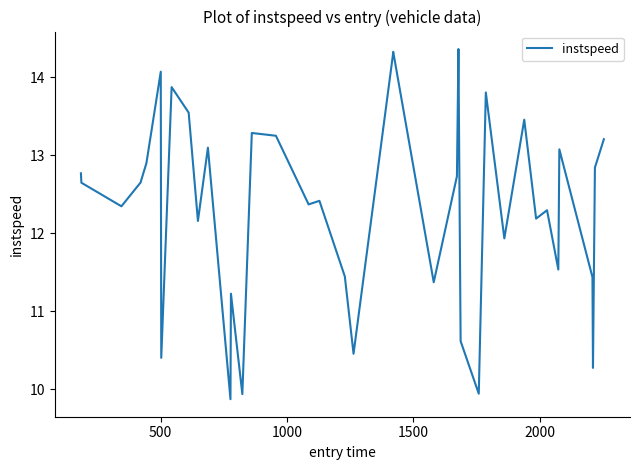

What is the minimum value shown in the chart?

9.9